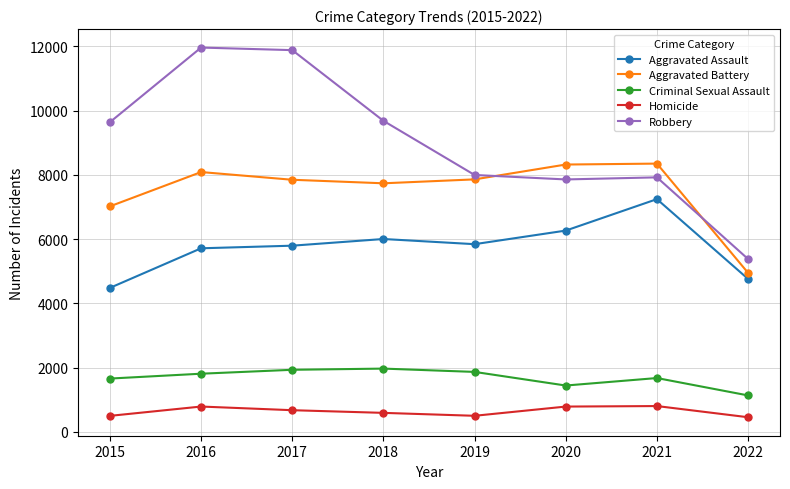

What is the total value across all series at 2016?

28351